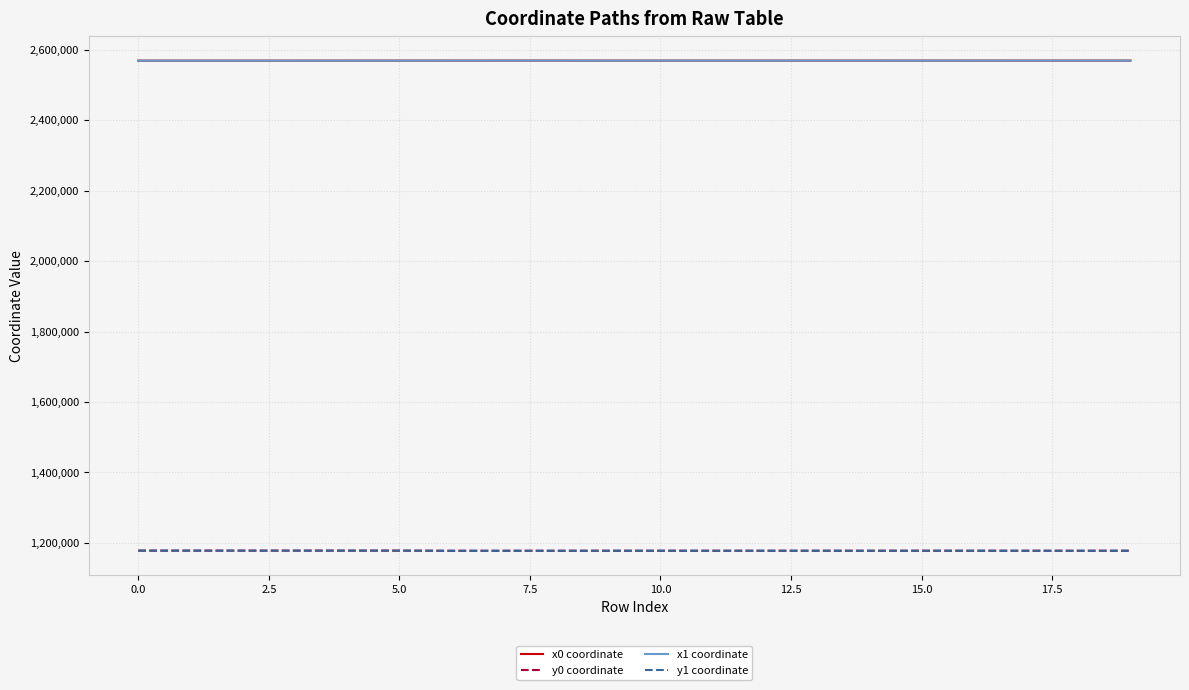

What is the maximum value for x1 coordinate?

2569451.3